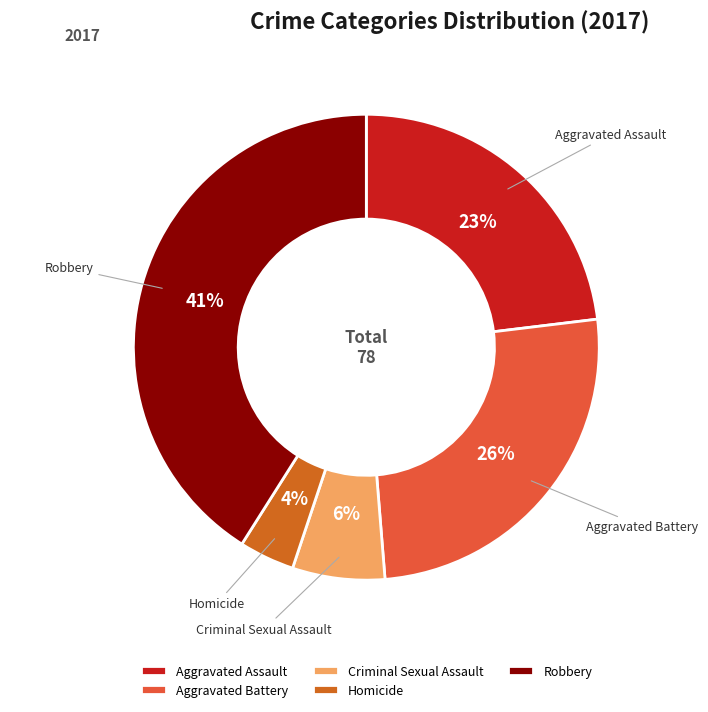

What is the ratio of the value at Aggravated Assault to the value at Aggravated Battery?

0.9